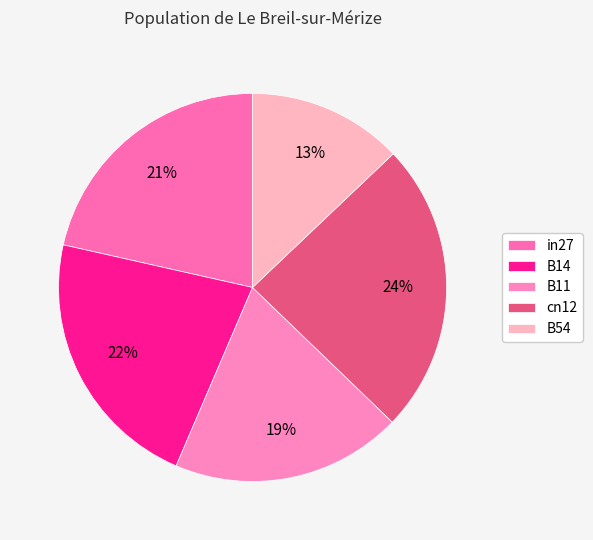

To the nearest percent, what portion does in27 represent?

21%